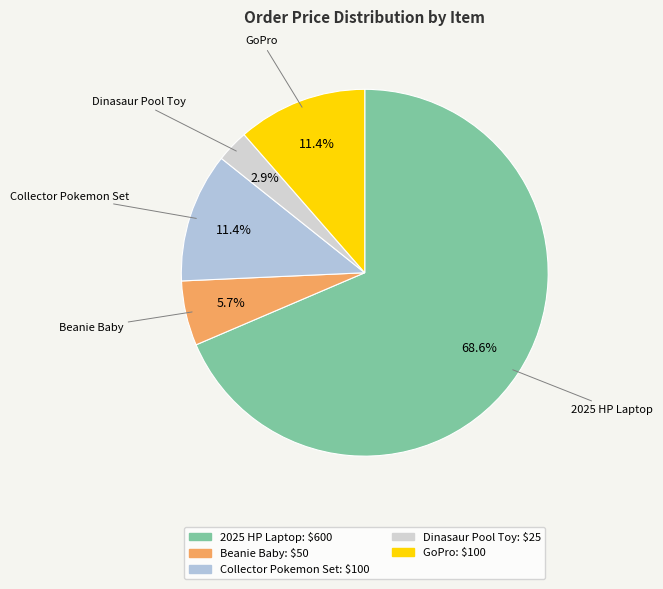

To the nearest percent, what is the difference between the largest and smallest slice percentages?

66%